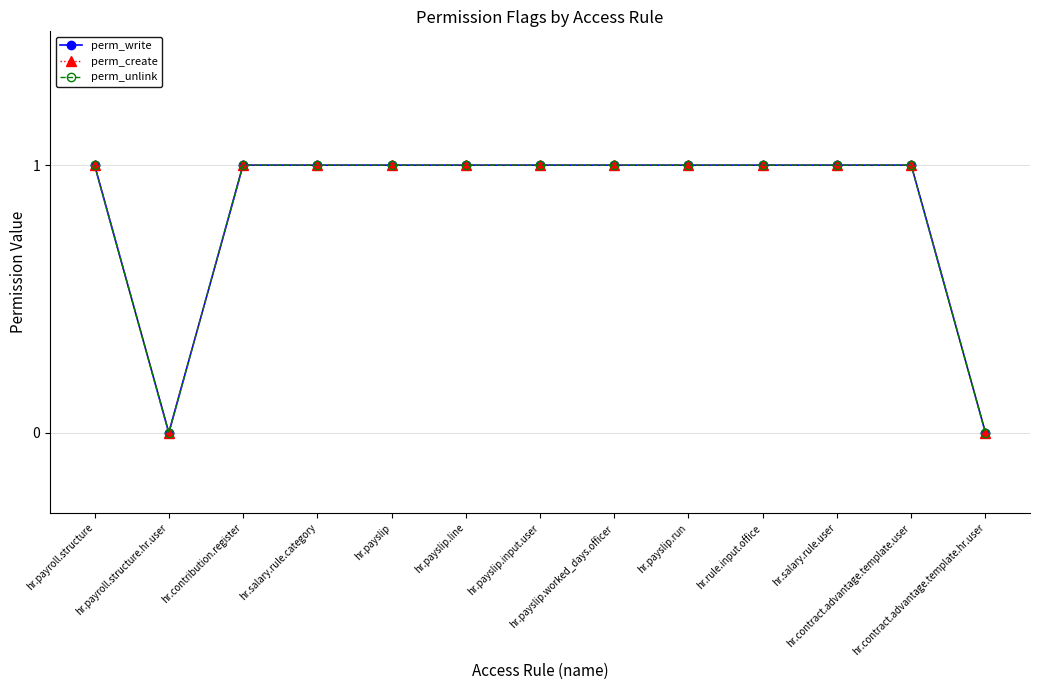

The perm_write series shows 1 at hr.payroll.structure. True or false?

True